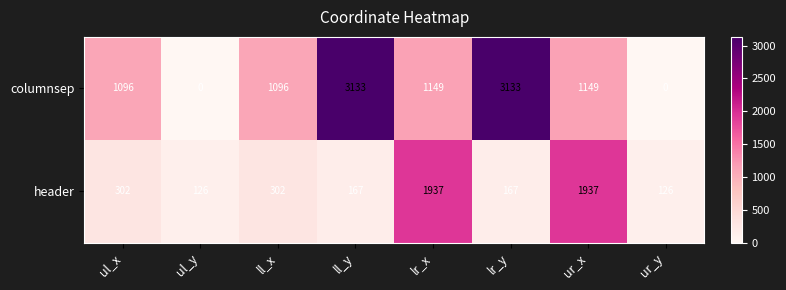

How many categories are shown in the chart?

8